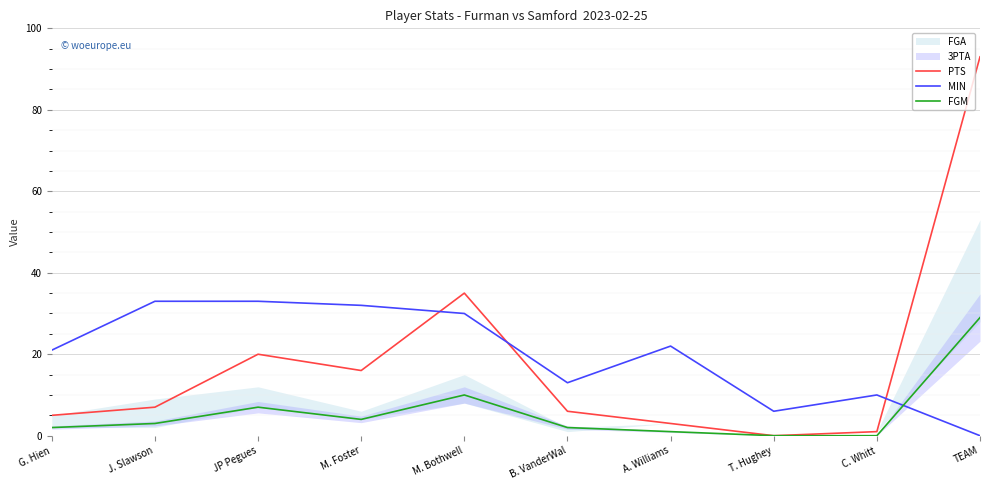

What is the total value across all series at M. Foster?

52